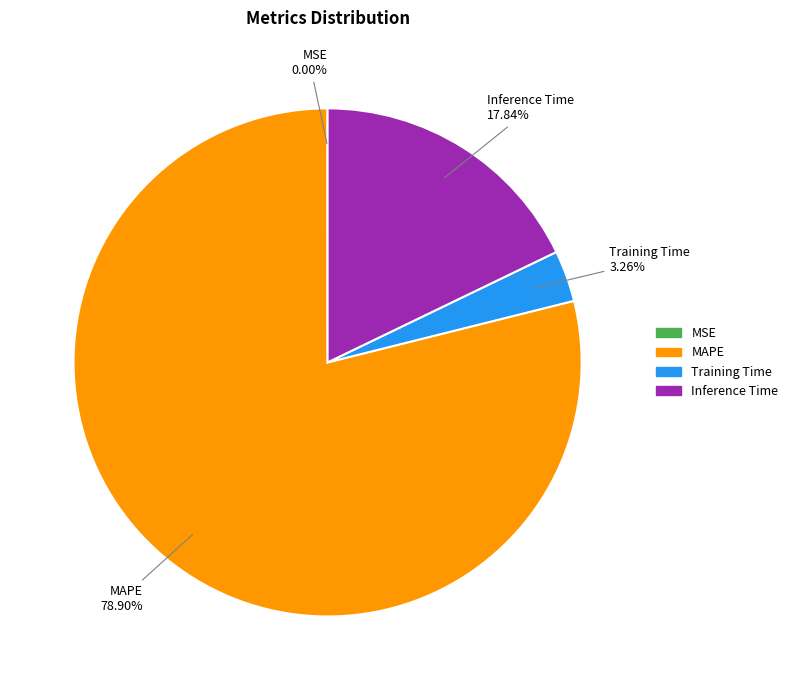

What portion of the pie excludes Inference Time?

82.2%